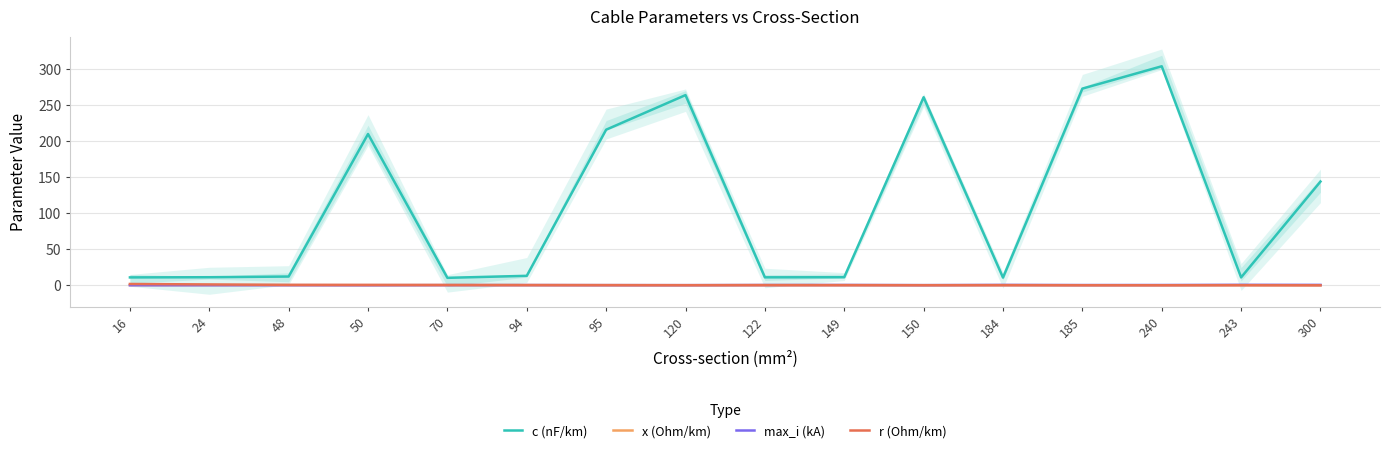

What is the minimum value for c (nF/km)?

10.4